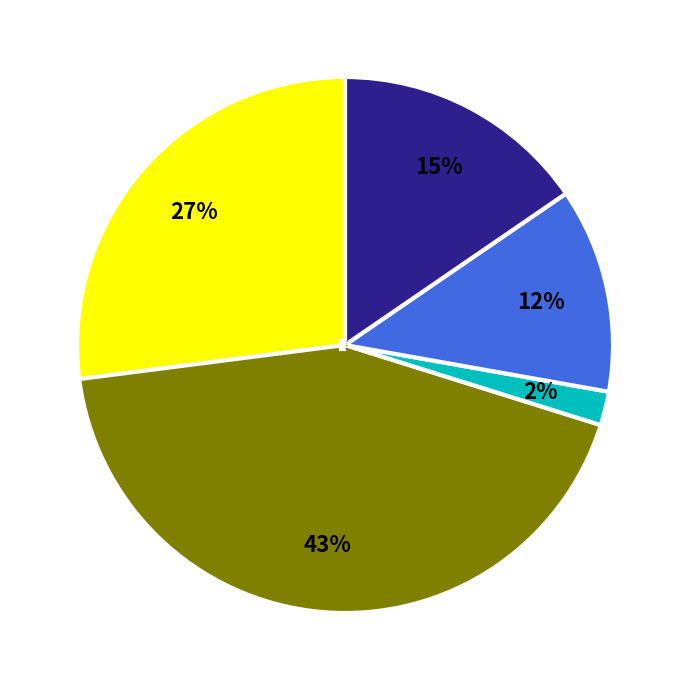

Is there a majority slice in this chart?

No